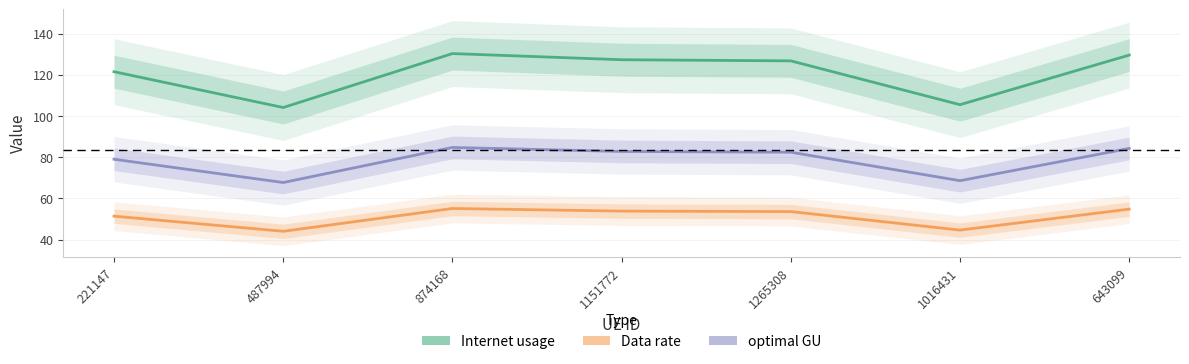

What are all the series names shown in the legend?

Internet usage, Data rate, optimal GU